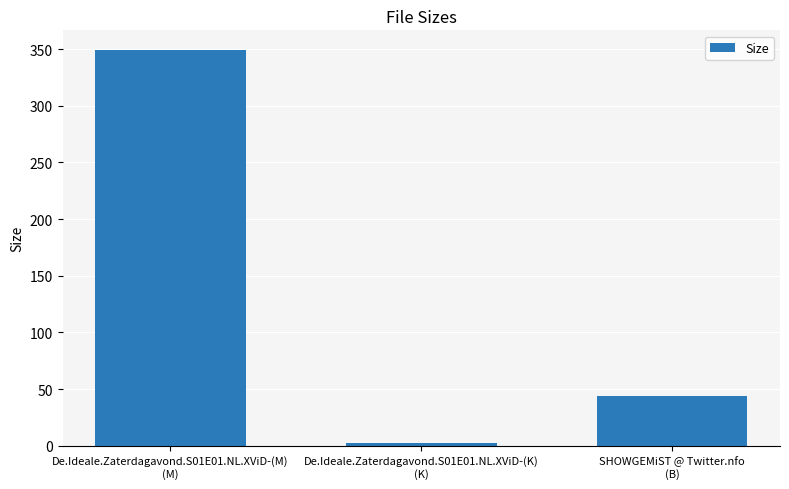

What position from the right is SHOWGEMiST @ Twitter.nfo
(B)?

1